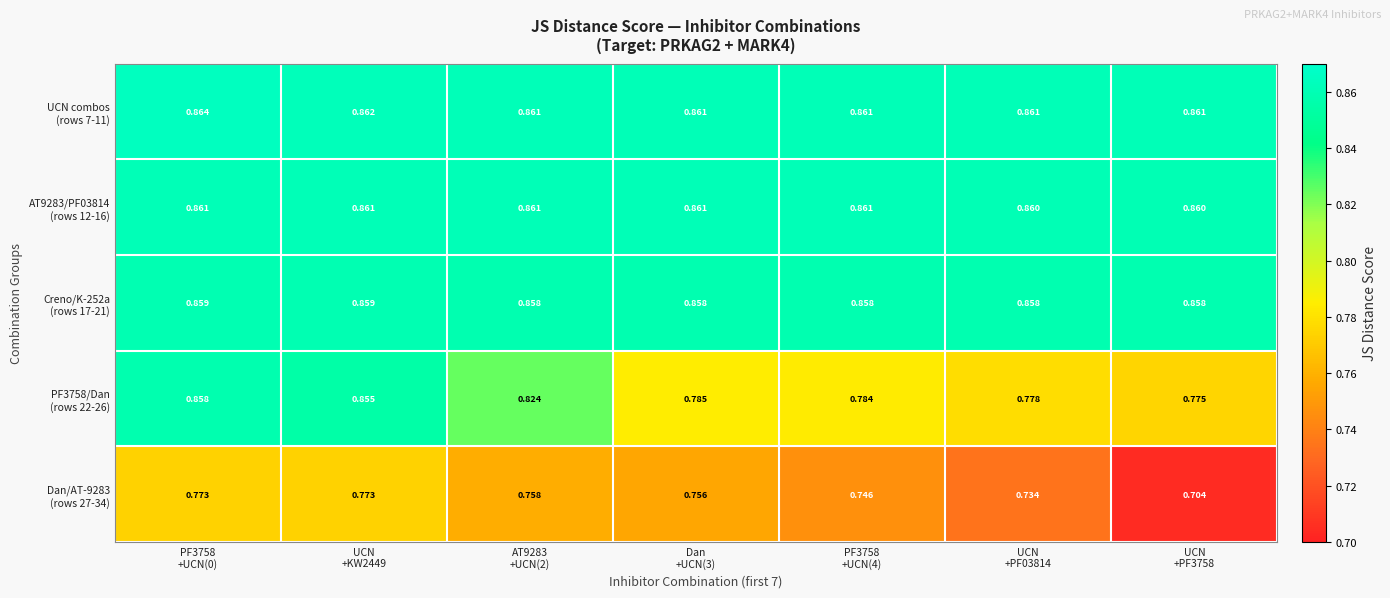

How many distinct data groups are displayed?

5